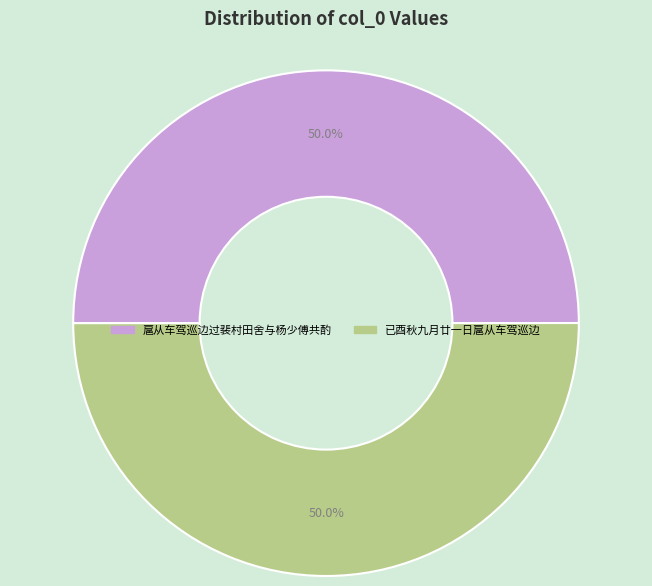

To the nearest percent, what is the average slice percentage?

50%